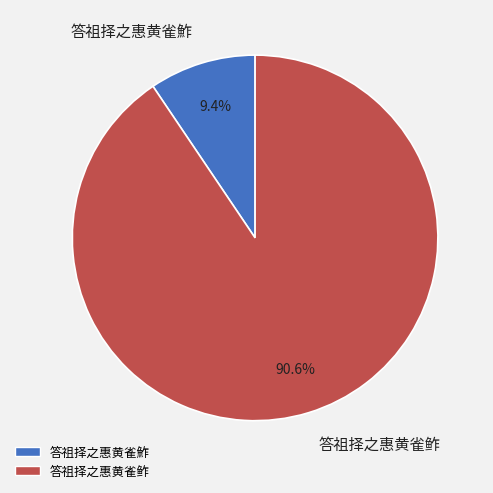

Does 答祖择之惠黄雀鮓 represent more than half of the total?

No